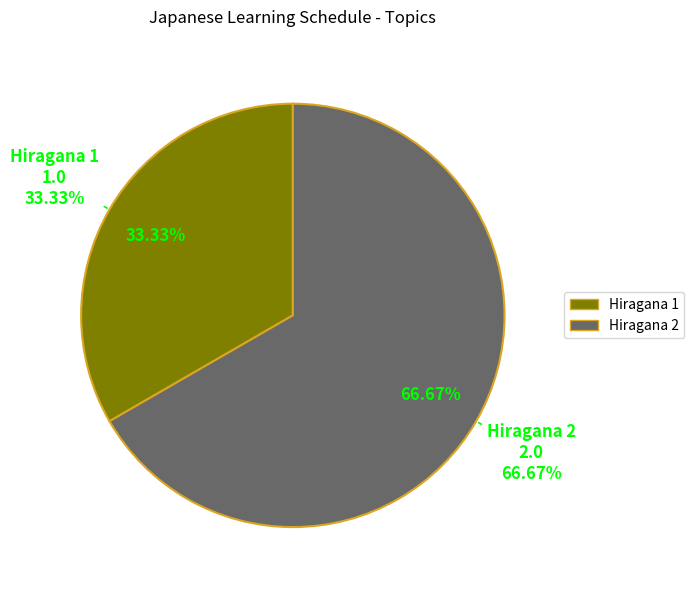

Does any single category account for the majority?

Yes